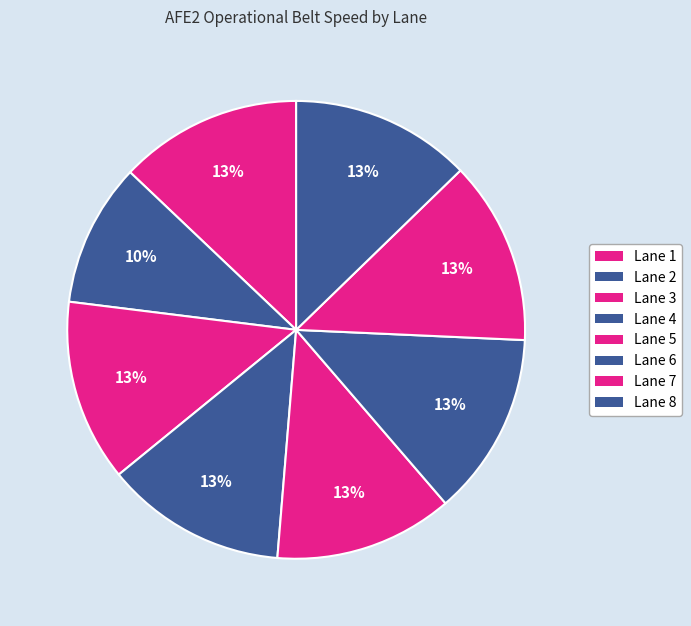

To the nearest percent, what portion does Lane 8 represent?

13%